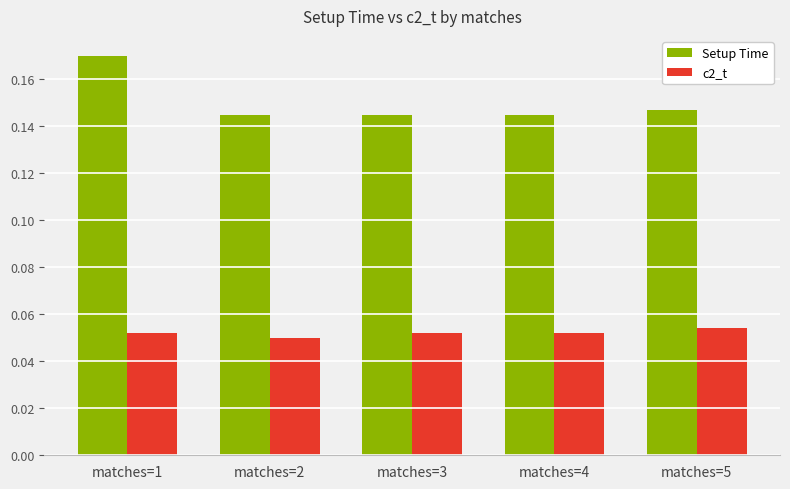

Does the chart contain any negative values?

No